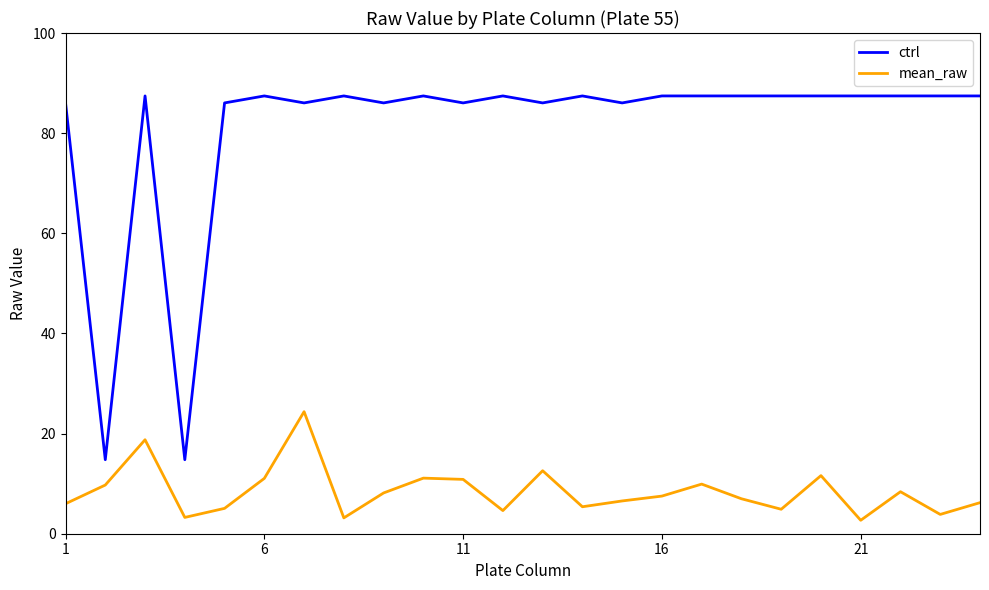

Rank the series by their average value, from lowest to highest.

mean_raw, ctrl